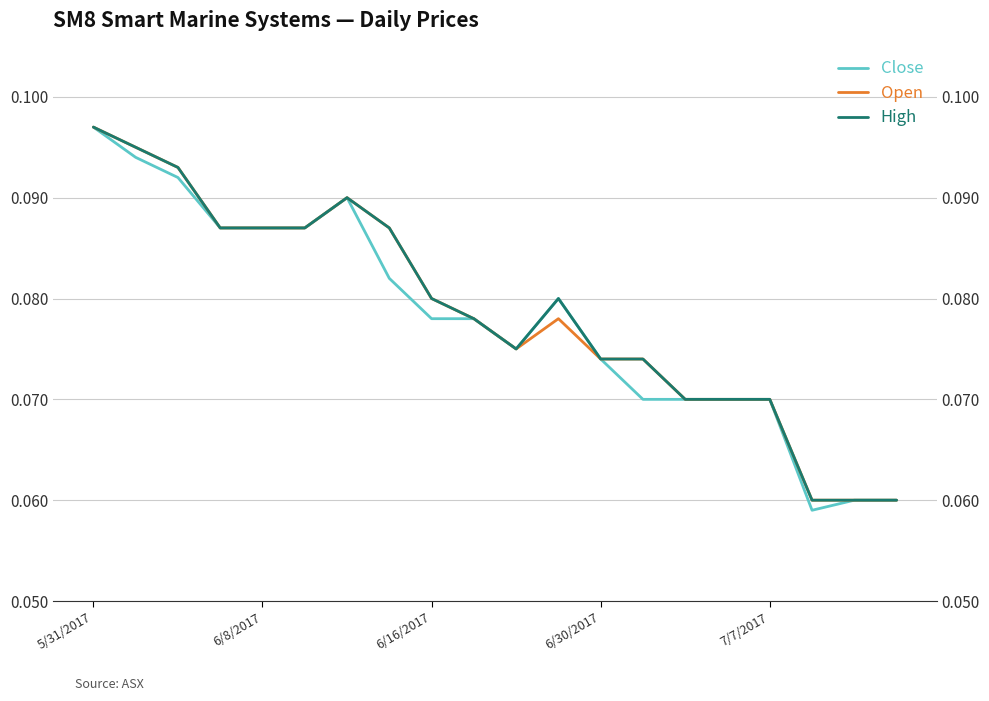

What is the sum of the Open values at 5 and 16?

0.2